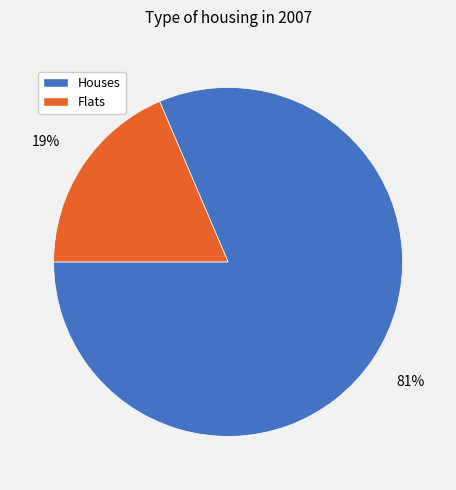

Is there a majority slice in this chart?

Yes